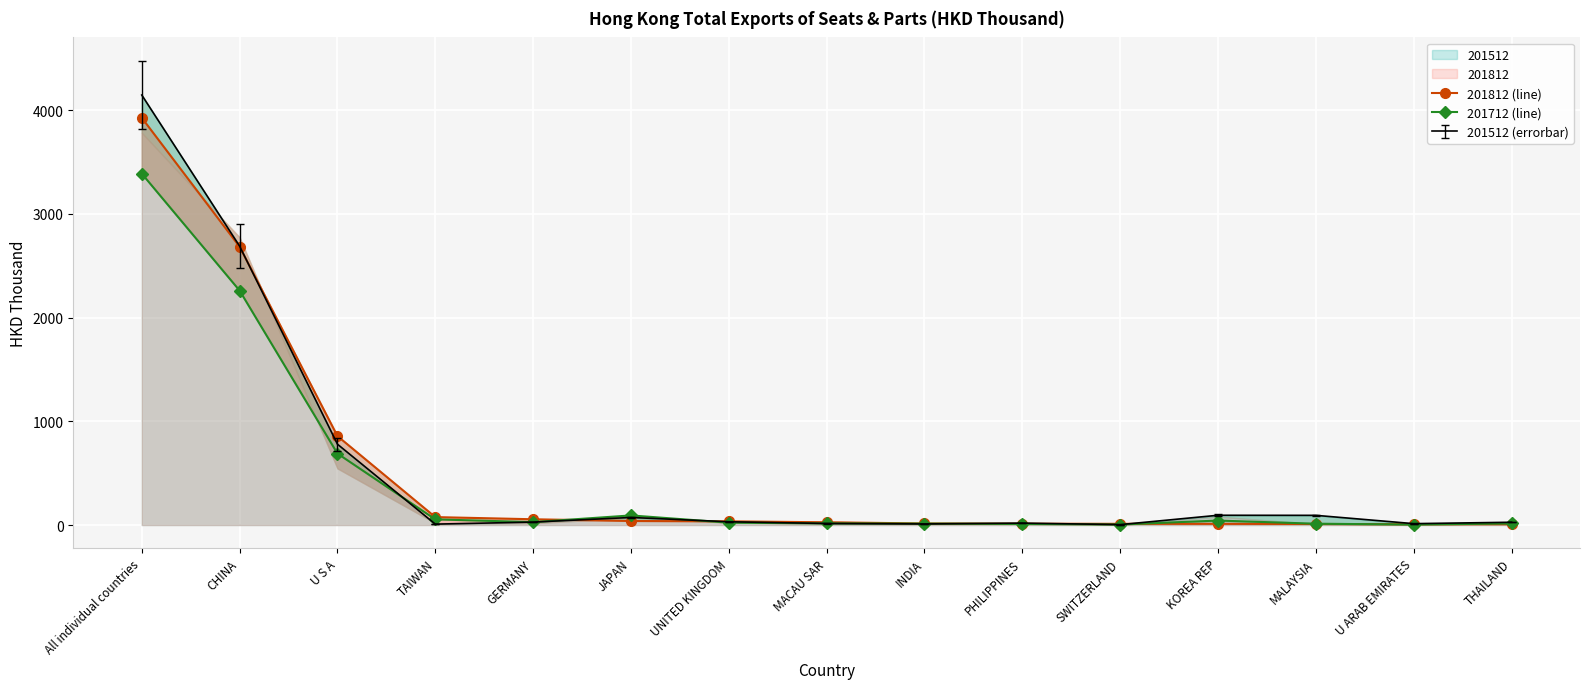

What is the difference between the 201712 (line) values at PHILIPPINES and JAPAN?

82.3